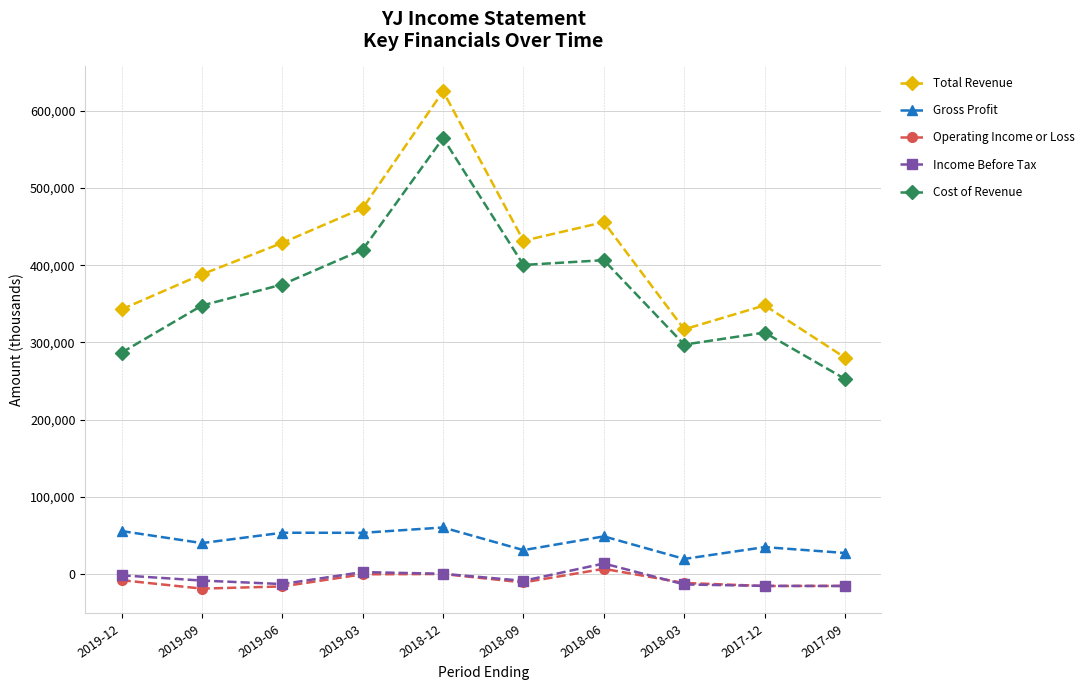

At which category does Total Revenue reach its first local valley?

2018-09